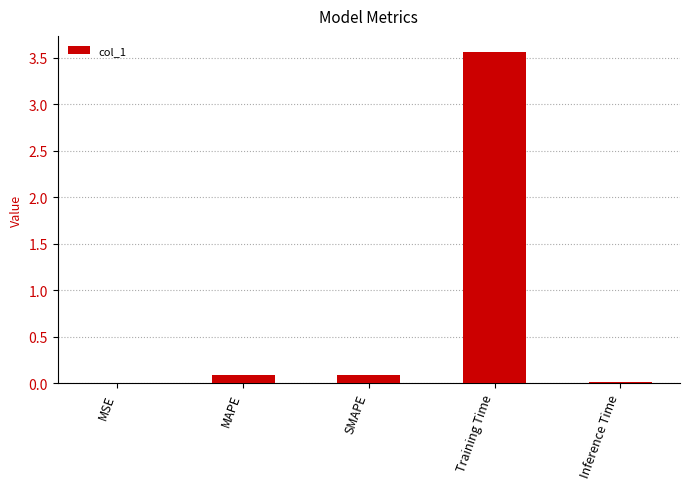

Which category has the highest value across all series?

Training Time